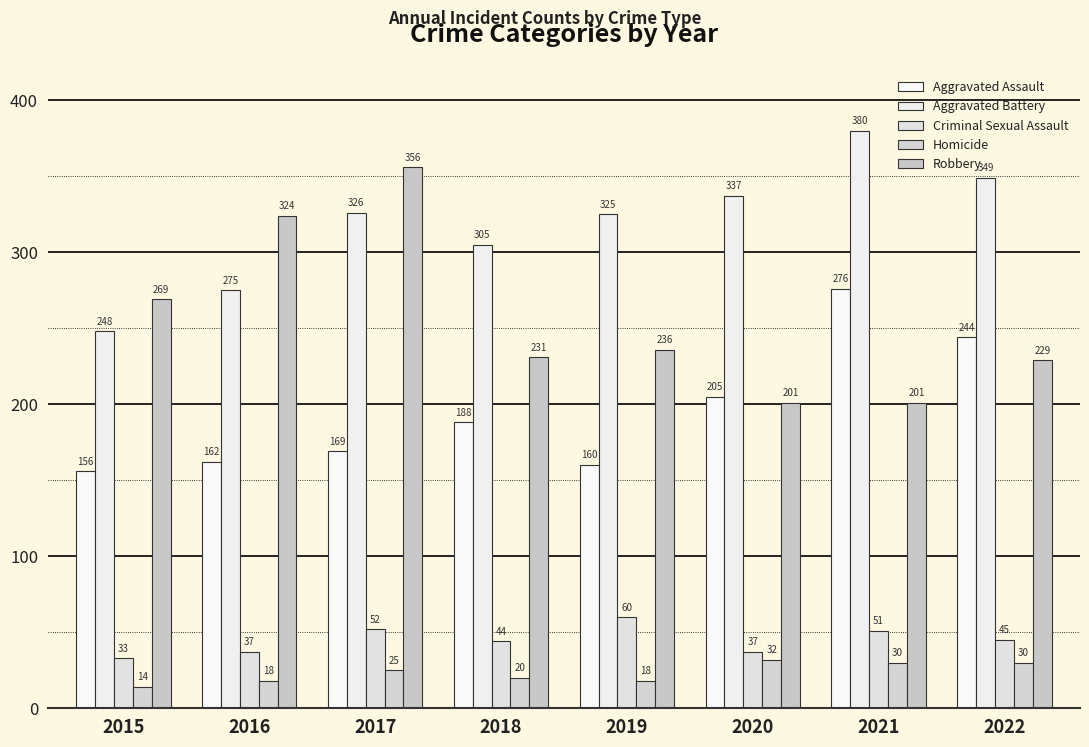

At how many categories does at least one series exceed 258?

8